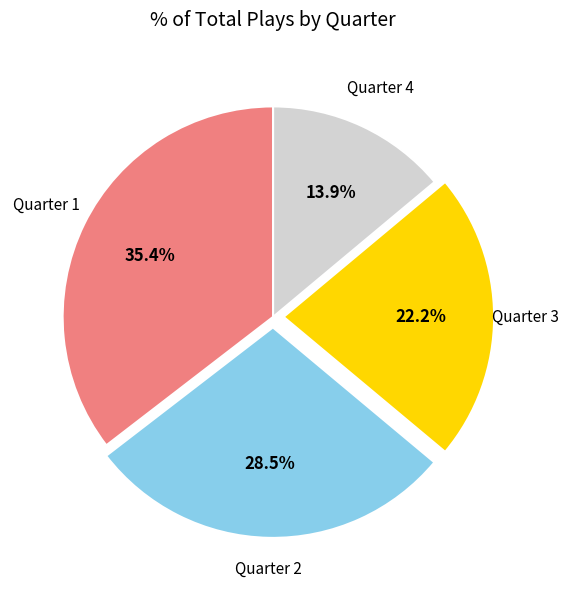

Is it true that Quarter 4 is 25% of the pie?

False